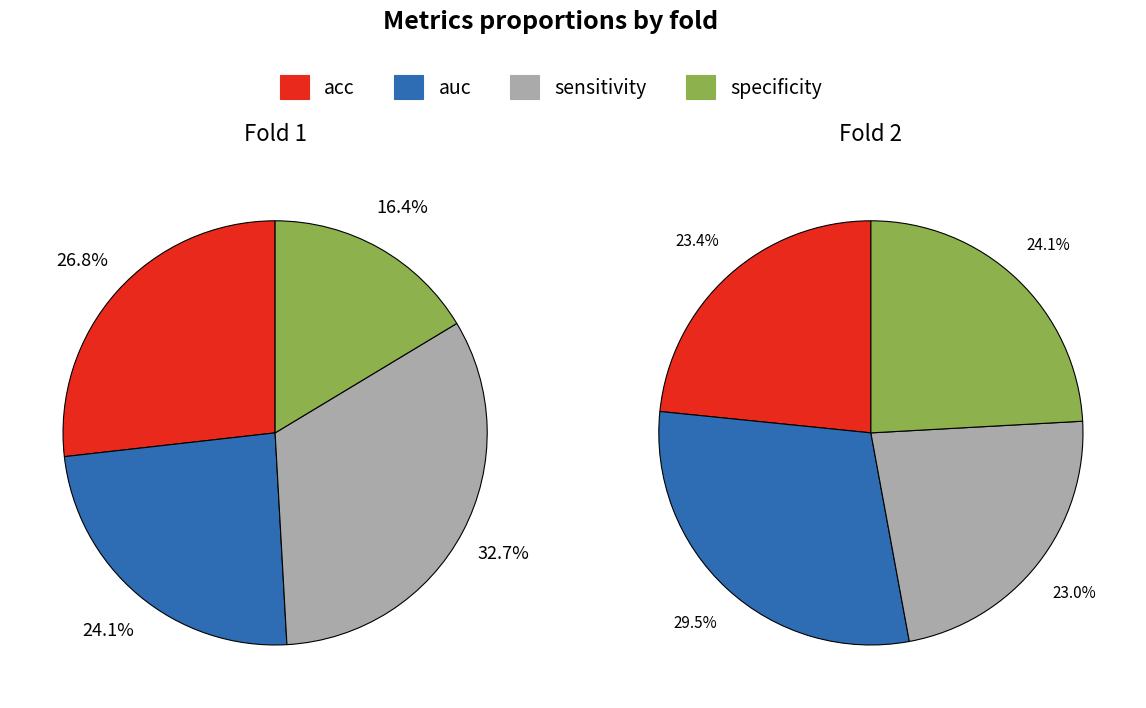

Which slice is the largest?

sensitivity